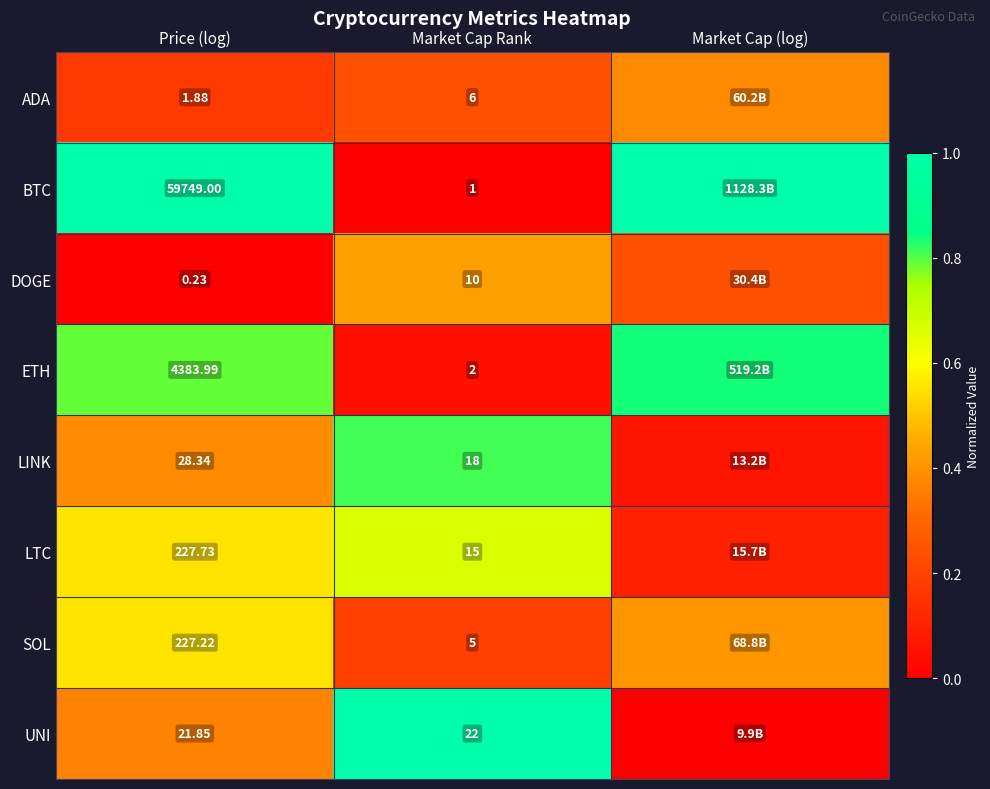

At Price (log), list the series in order from smallest to largest.

DOGE, ADA, UNI, LINK, SOL, LTC, ETH, BTC